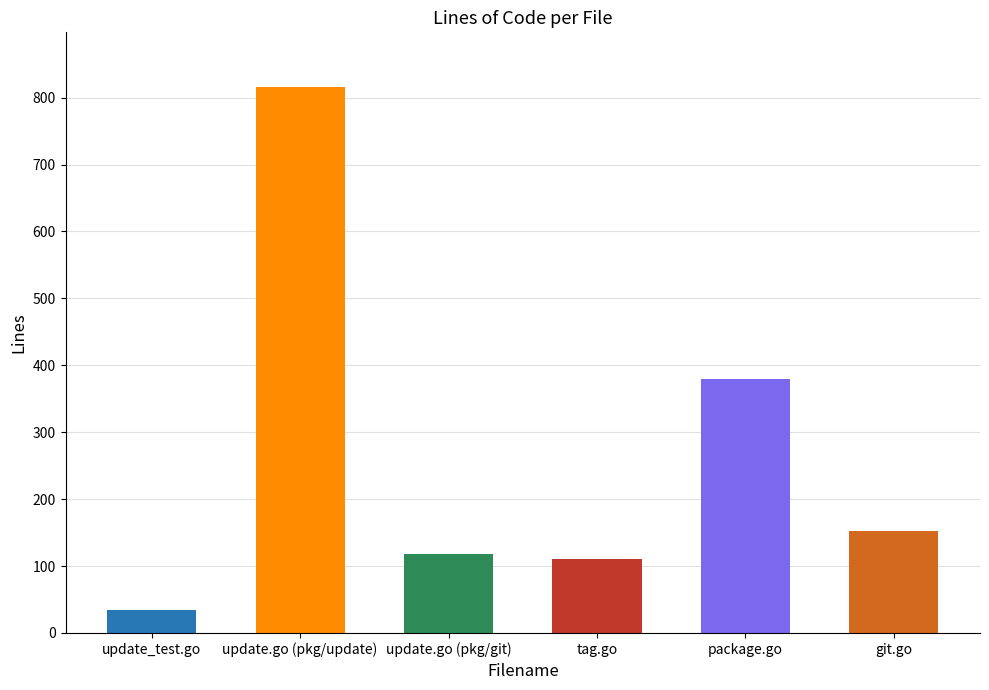

What is the label of the 5th bar from the right?

update.go (pkg/update)